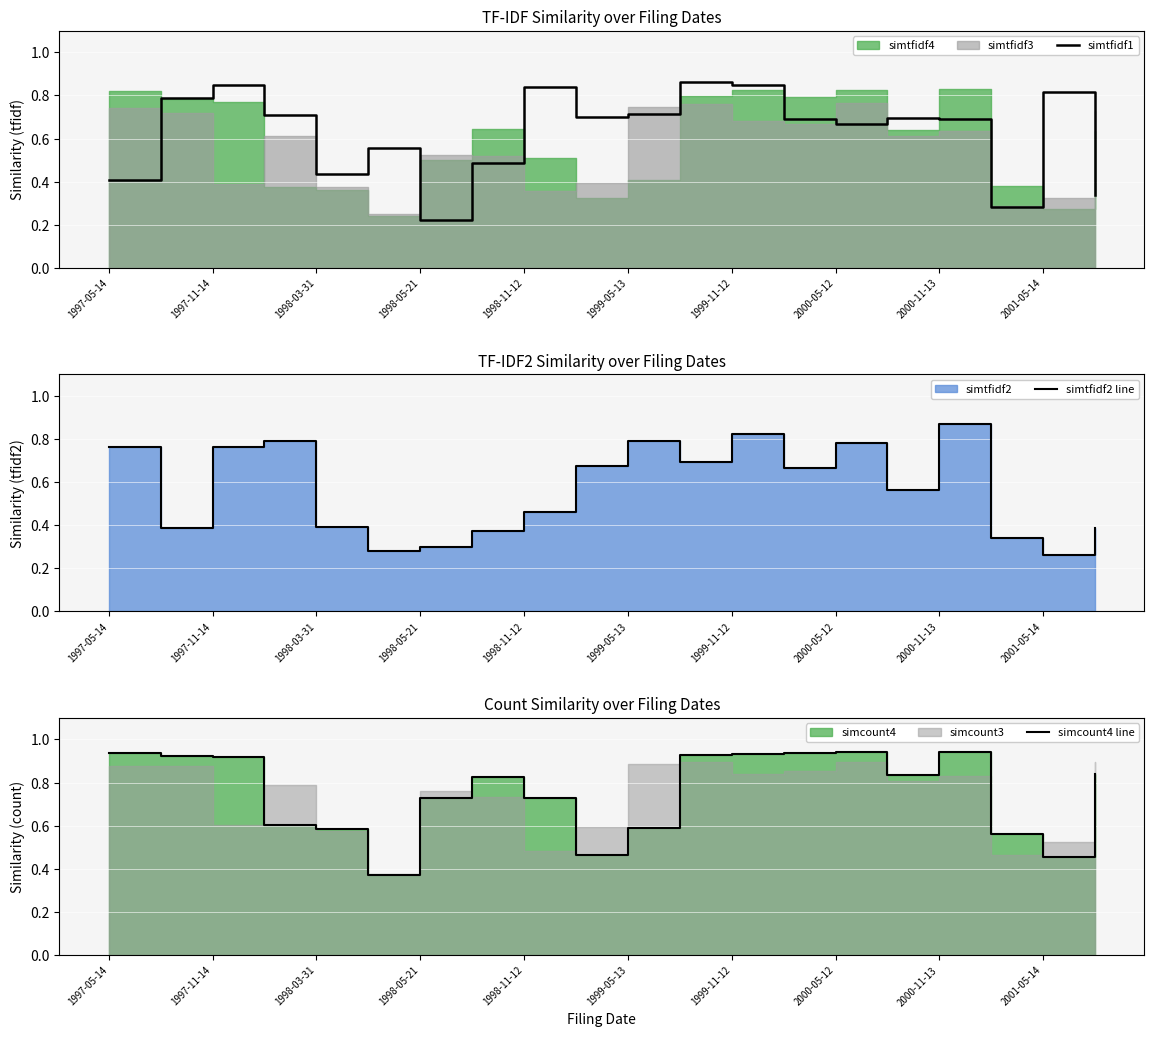

True or false: simtfidf1 and simtfidf2 line intersect in this chart.

True